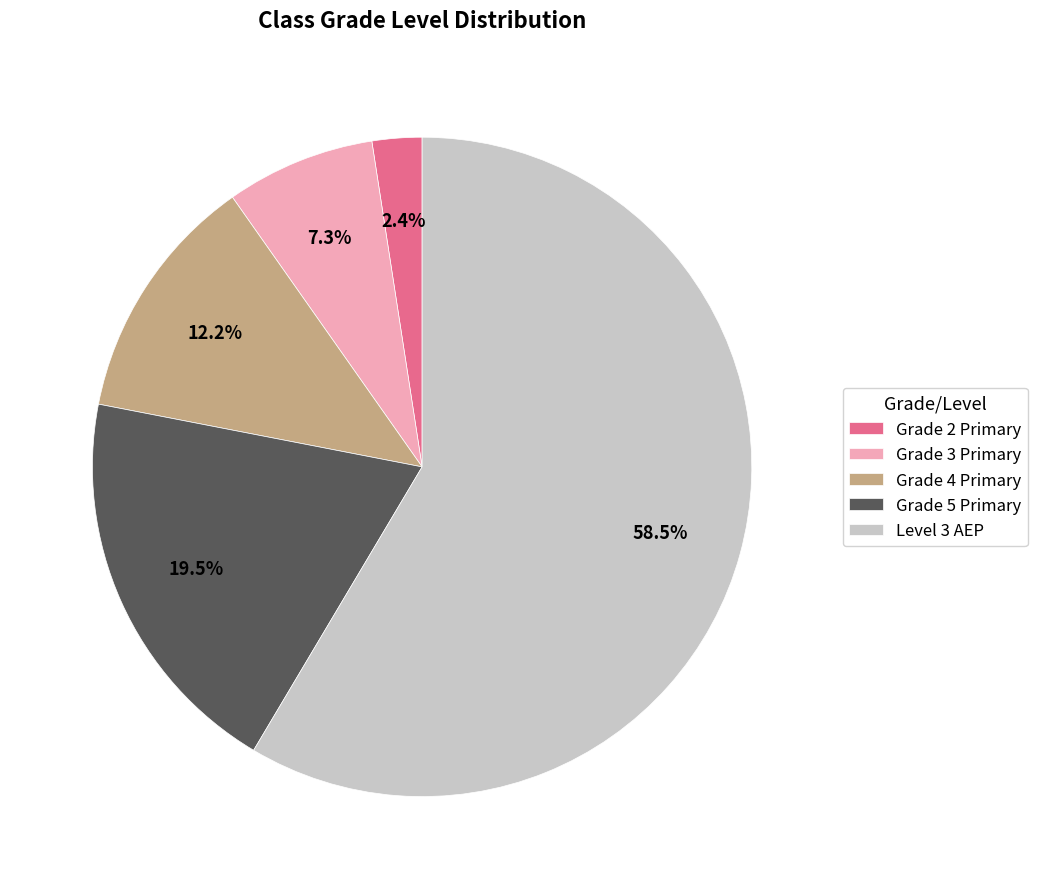

What is the largest slice in the pie chart?

Level 3 AEP